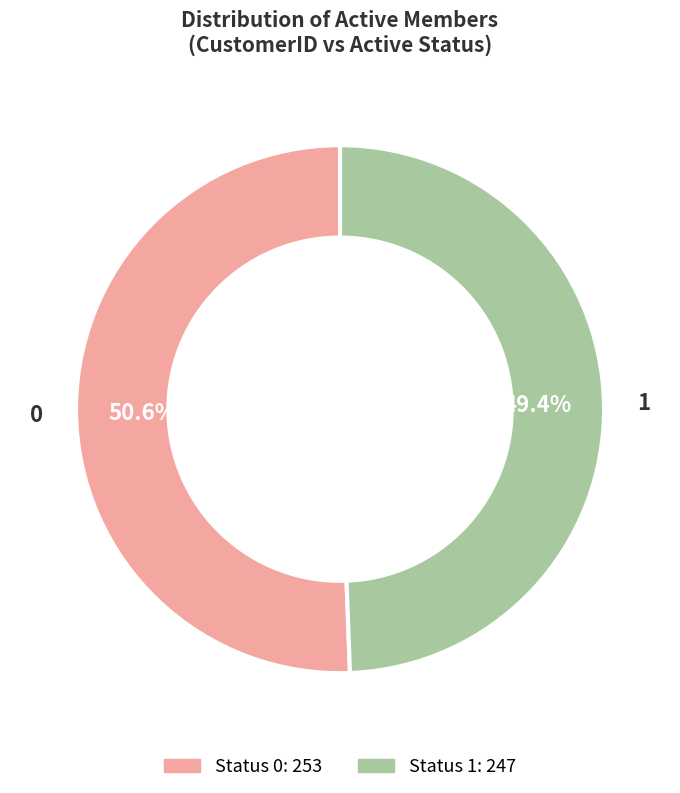

To the nearest percent, what is the average slice percentage?

50%